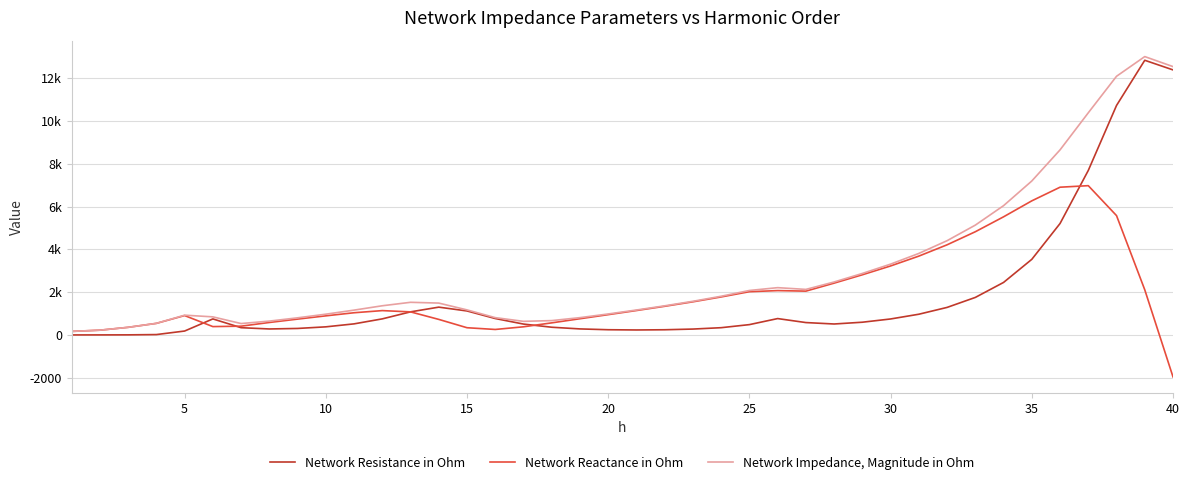

Does the chart have visible grid lines?

Yes